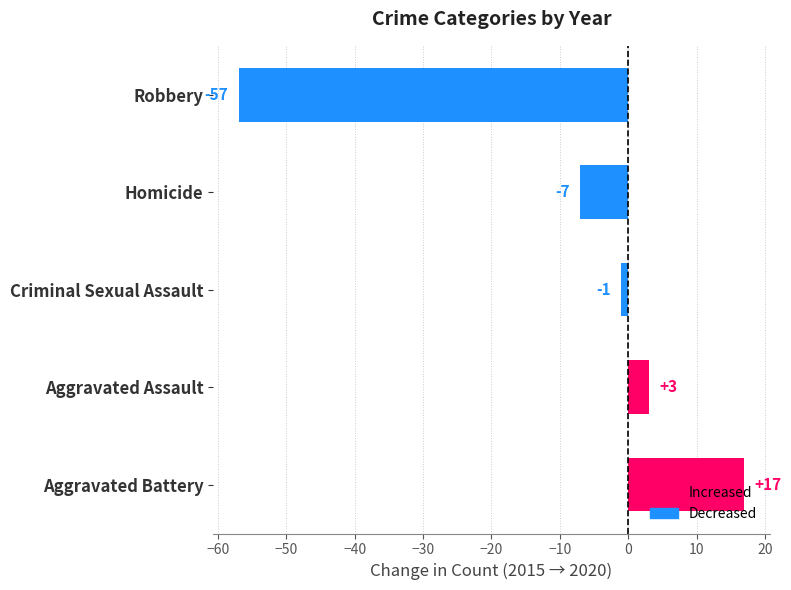

What is the average value?

-9